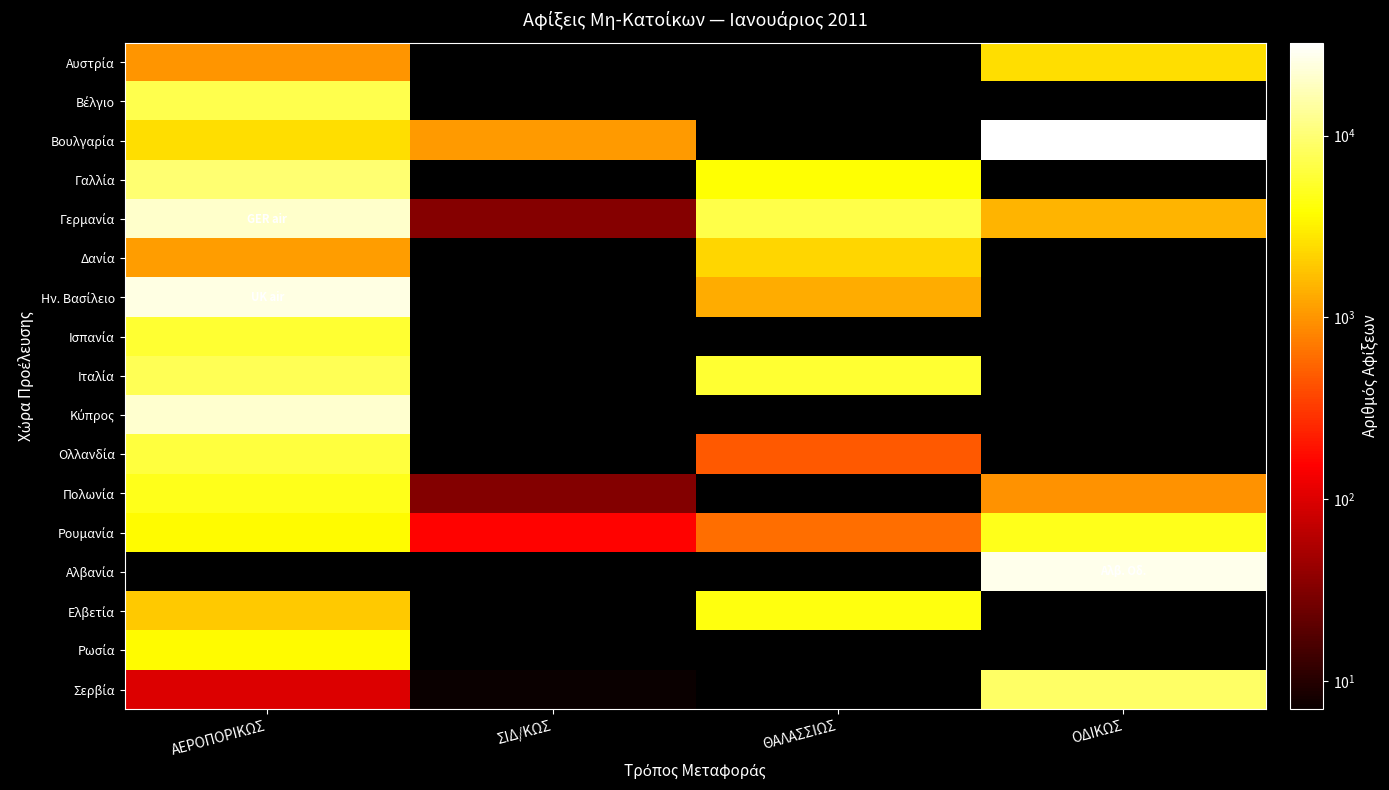

What is the minimum value shown in the chart?

7.0